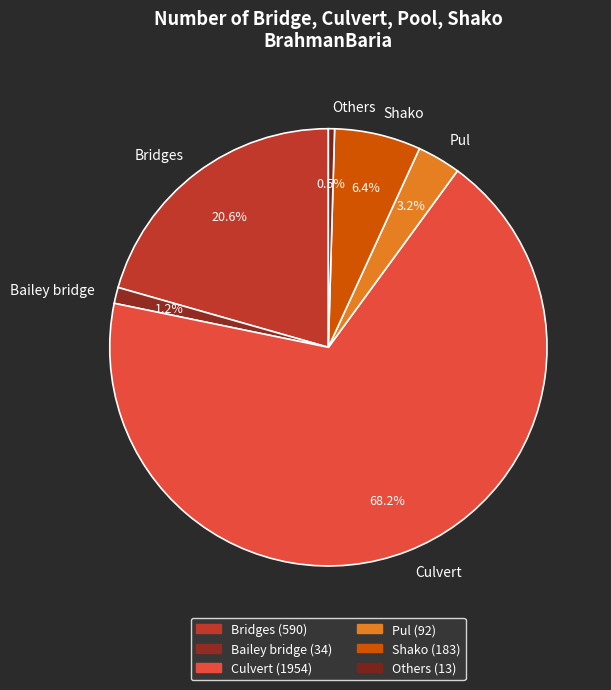

What is the smallest slice in the pie chart?

Others